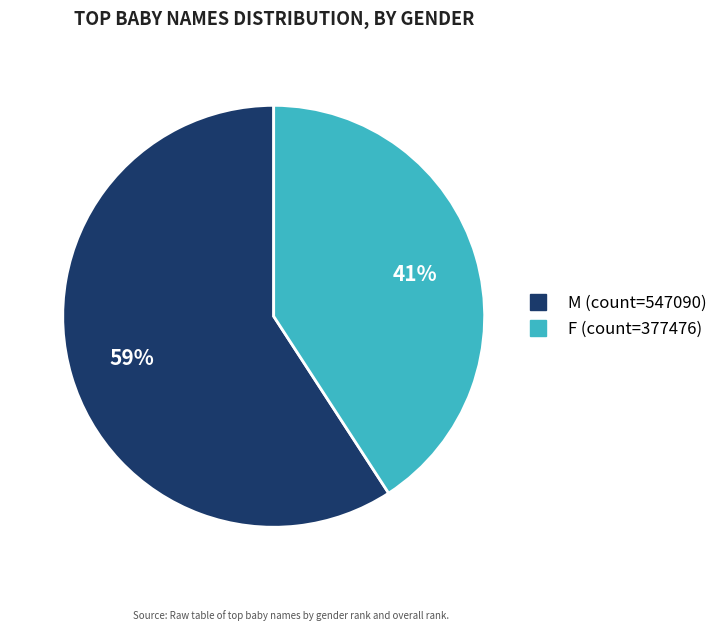

To the nearest percent, what is the average slice percentage?

50%